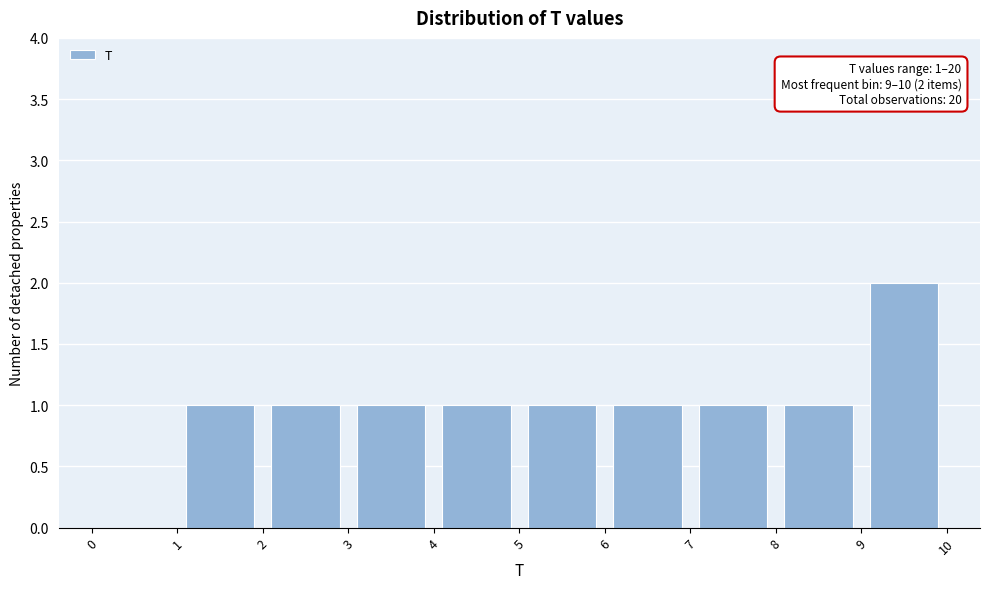

Over which range of the x-axis is the bar tallest?

9 to 10